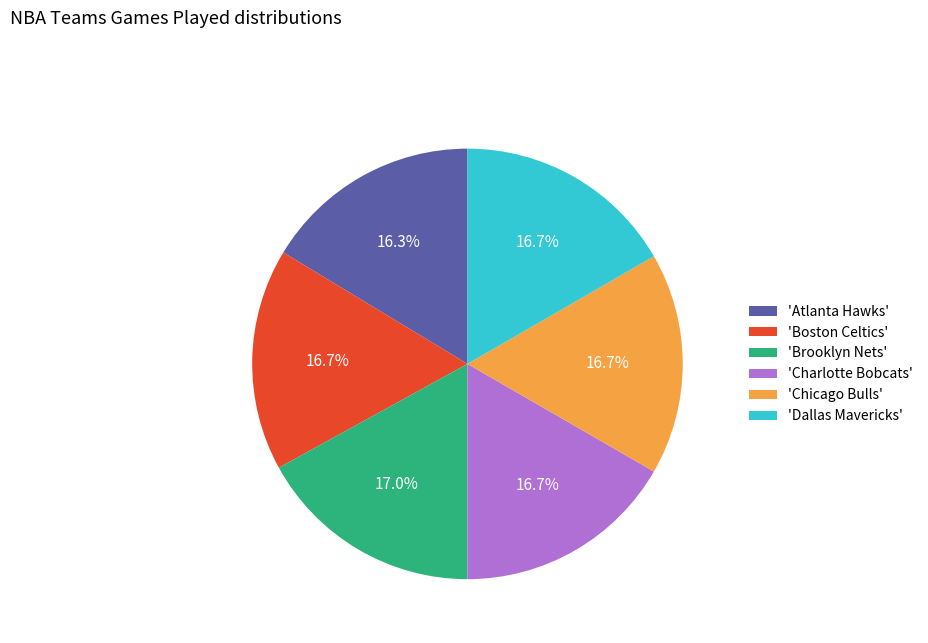

Is there any slice that represents more than half of the pie?

No